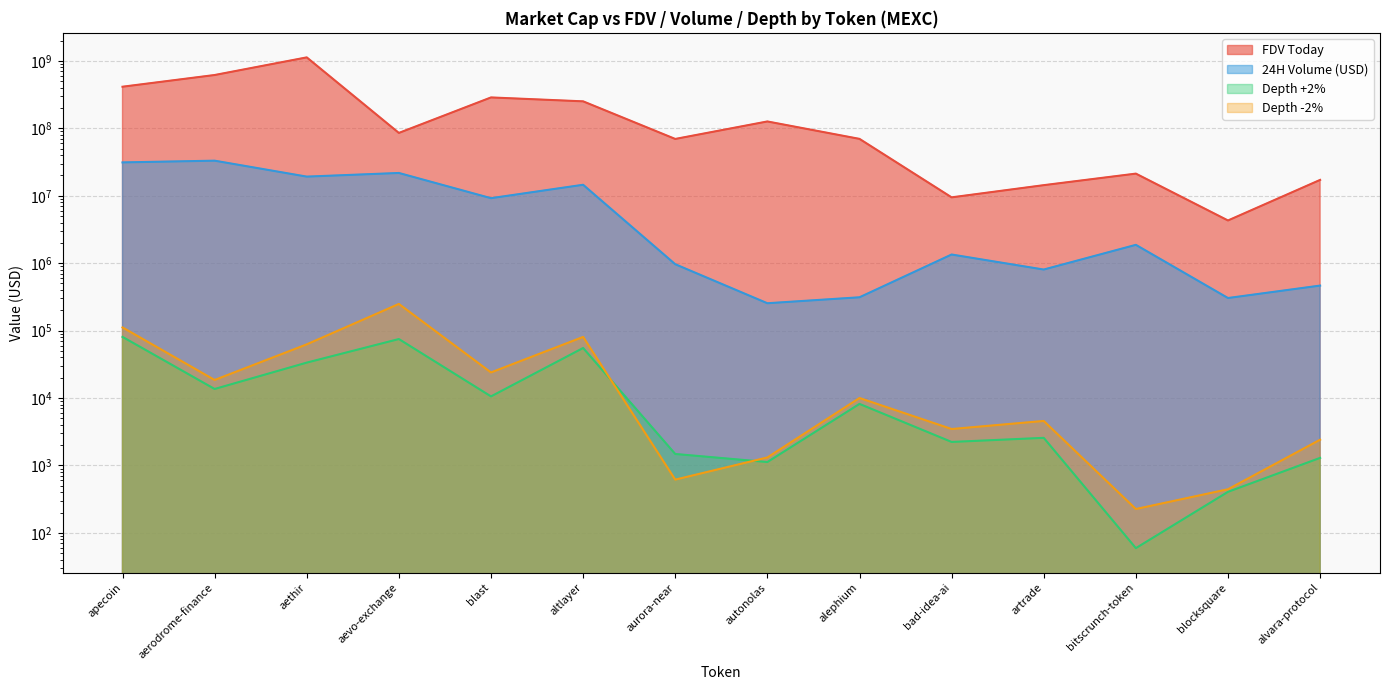

How many data points does each series have?

14